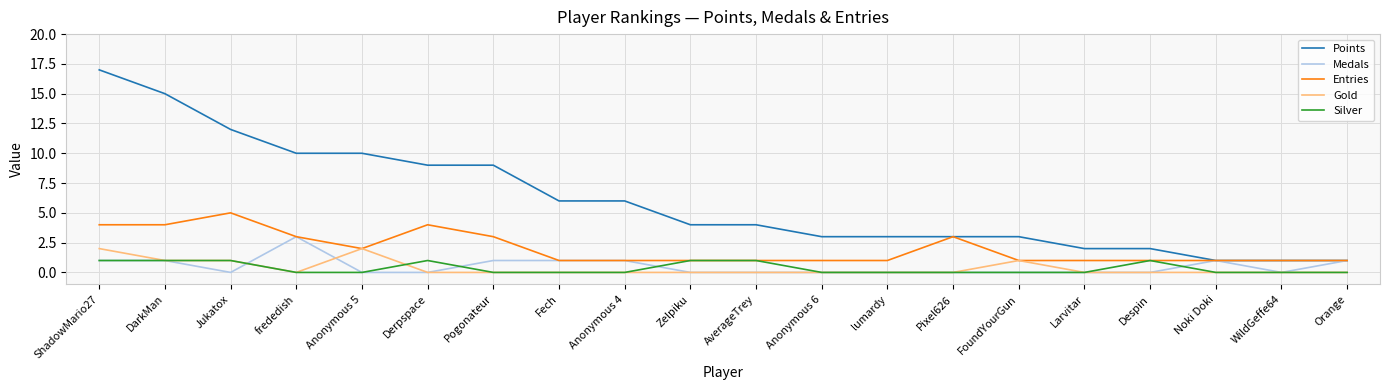

What is the sum of the Points values at Larvitar and AverageTrey?

6